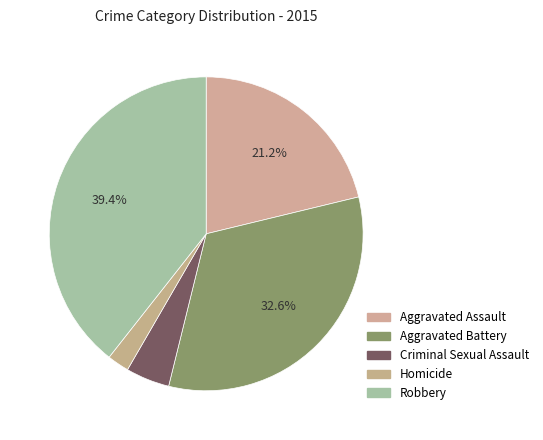

Does Criminal Sexual Assault represent more than half of the total?

No